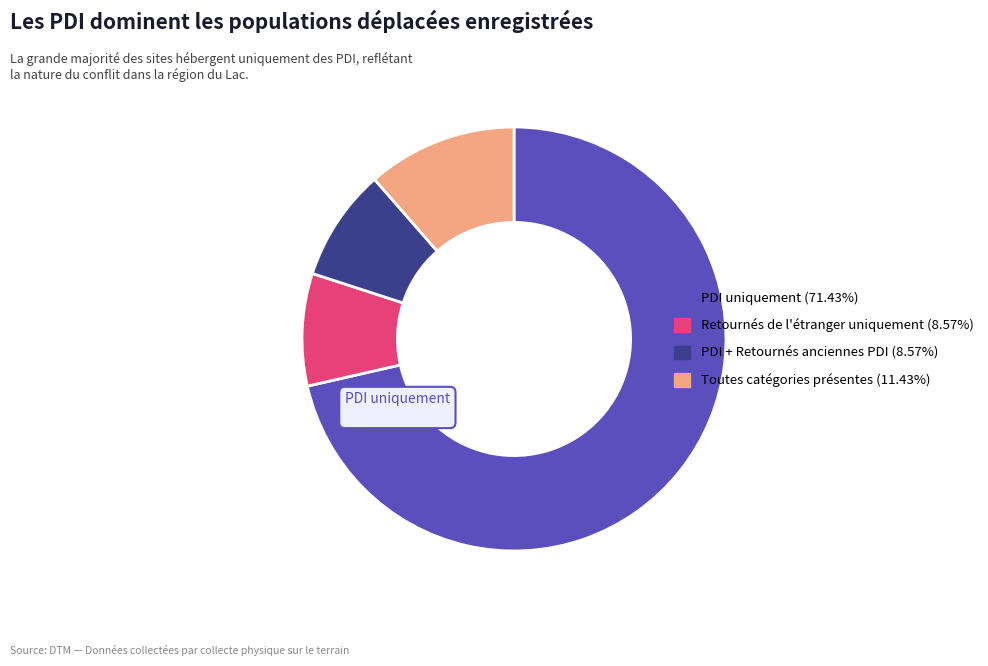

Does any single category account for the majority?

Yes